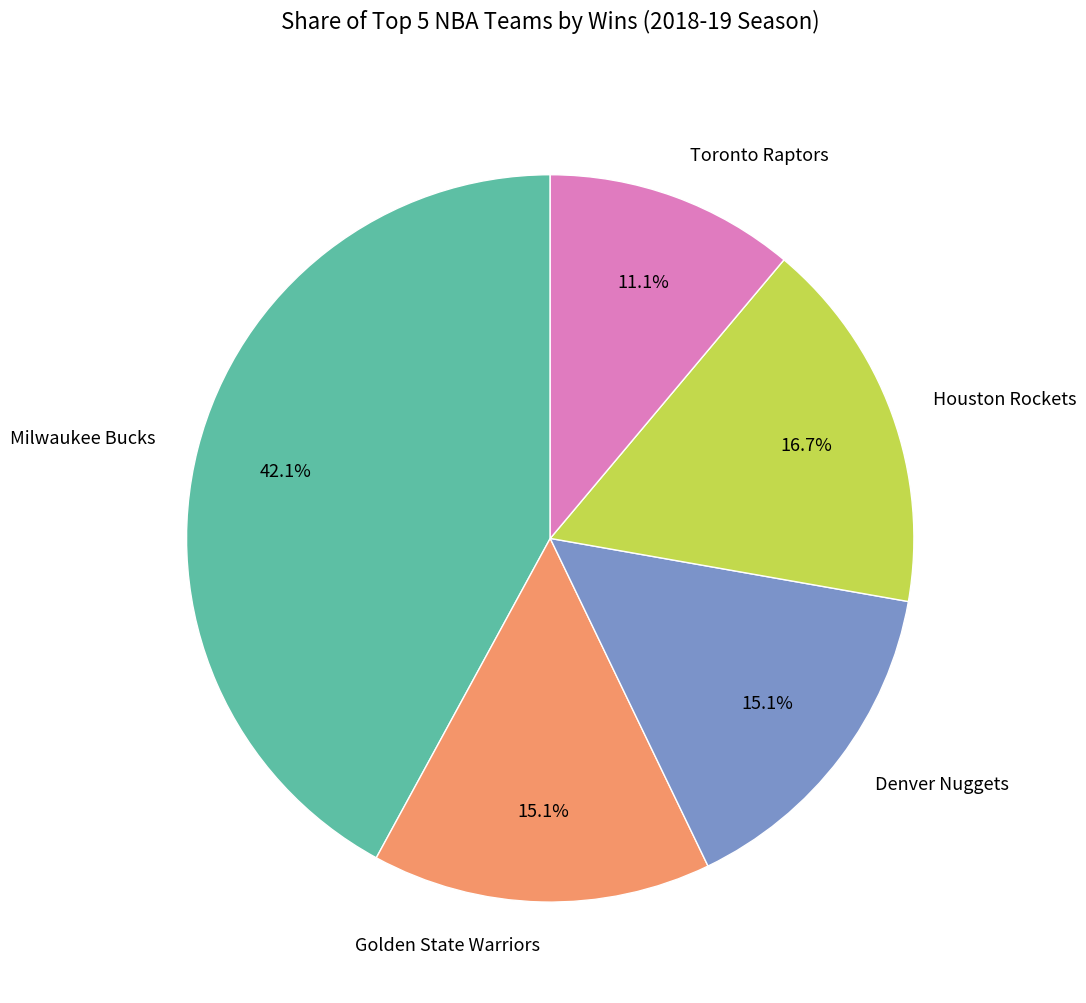

Which slice is the largest?

Milwaukee Bucks